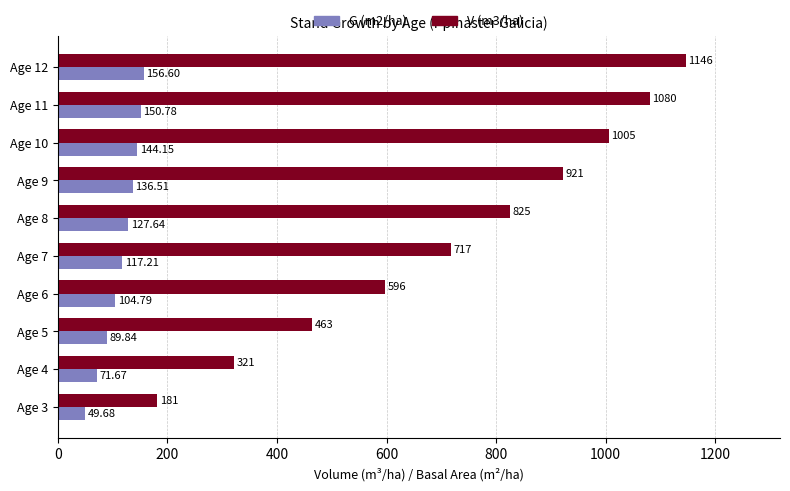

What are all the series names shown in the legend?

G (m2/ha), V (m3/ha)